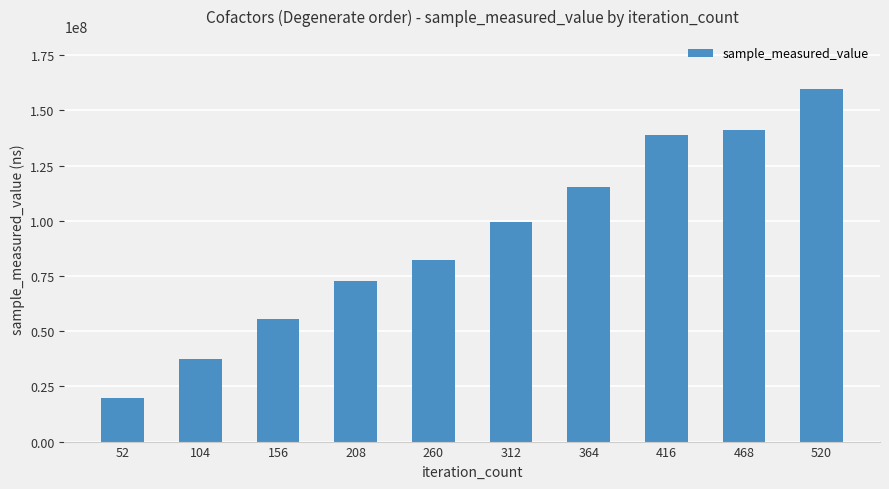

Which category has the highest value across all series?

520